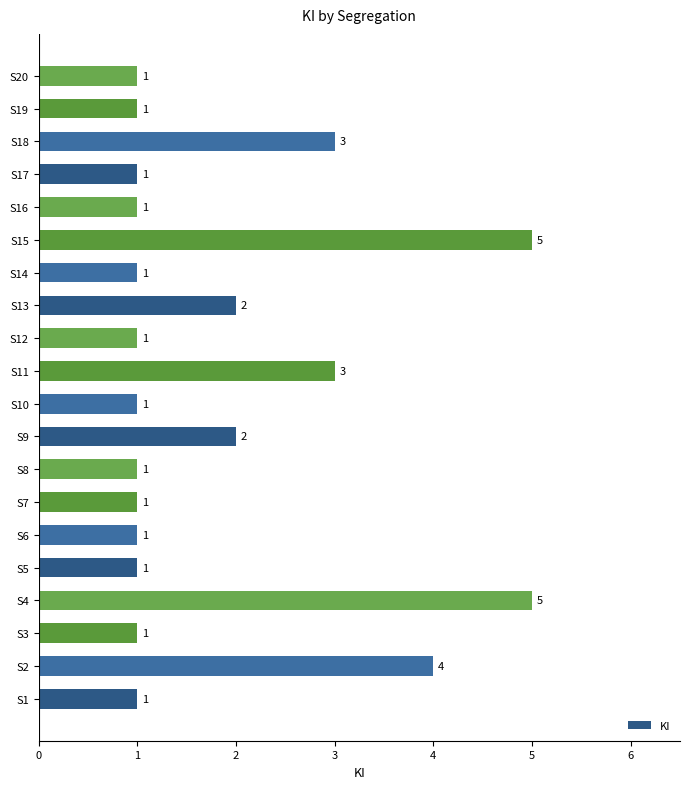

The value at S3 is 1. True or false?

True